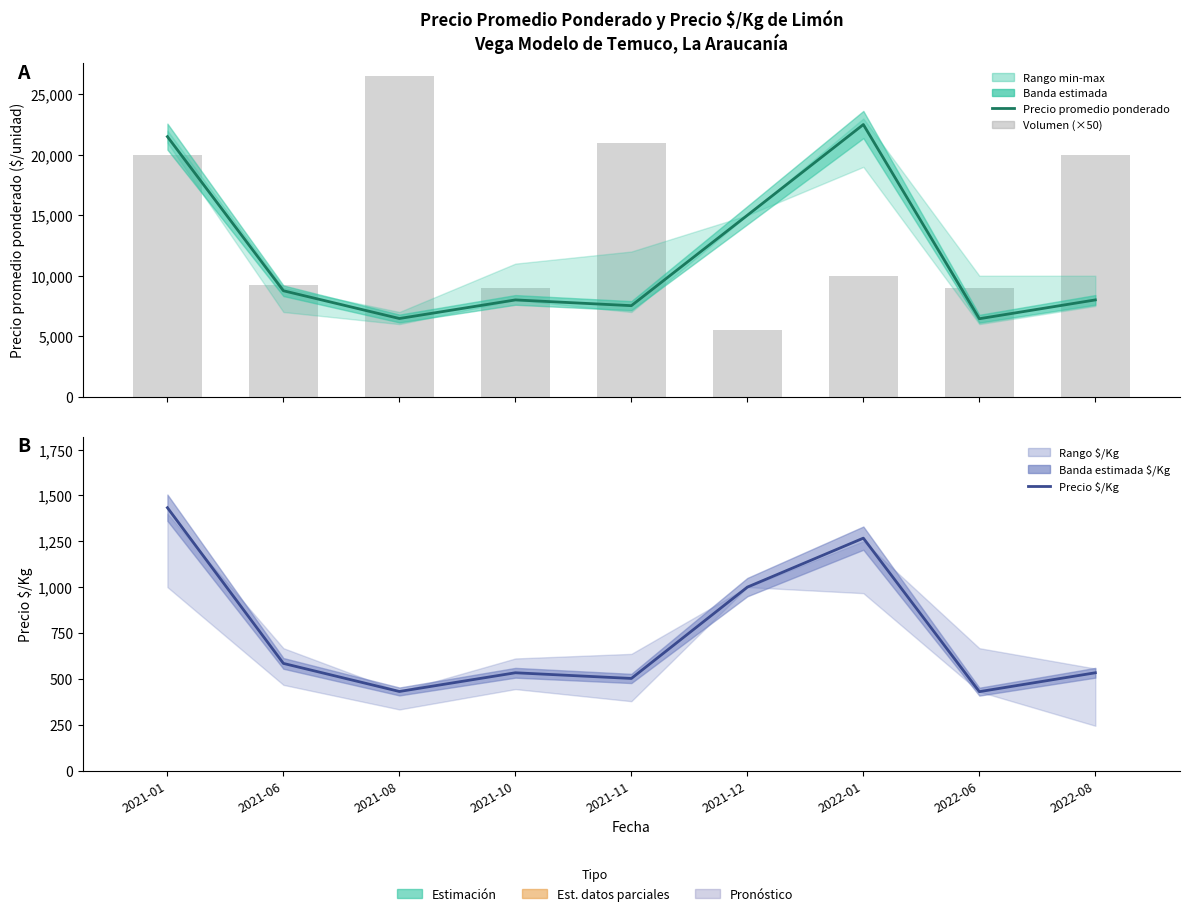

At how many categories does at least one series exceed 22000?

2